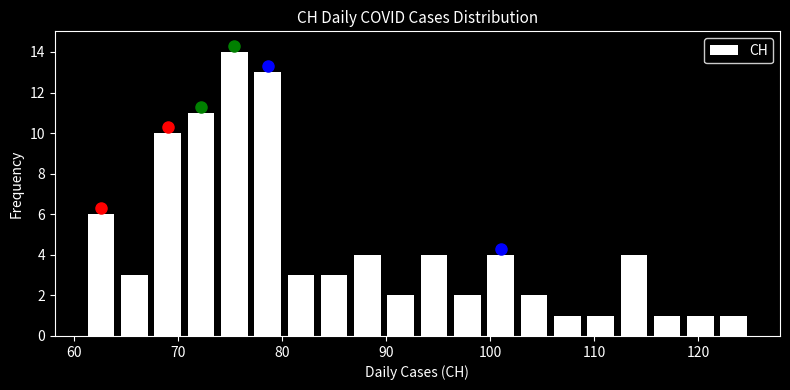

Read against the x-axis, roughly where is the centre of the tallest bar?

75